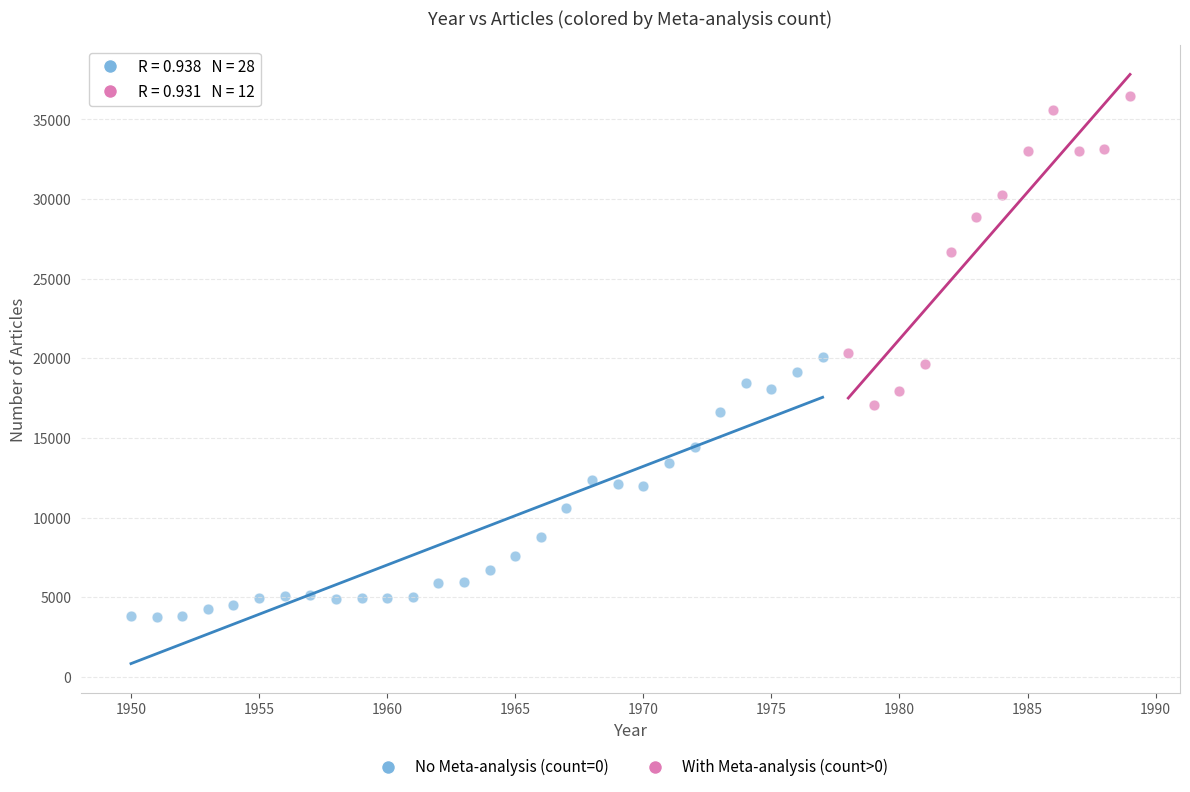

Which series has the largest Y range (max minus min)?

With Meta-analysis (count>0)